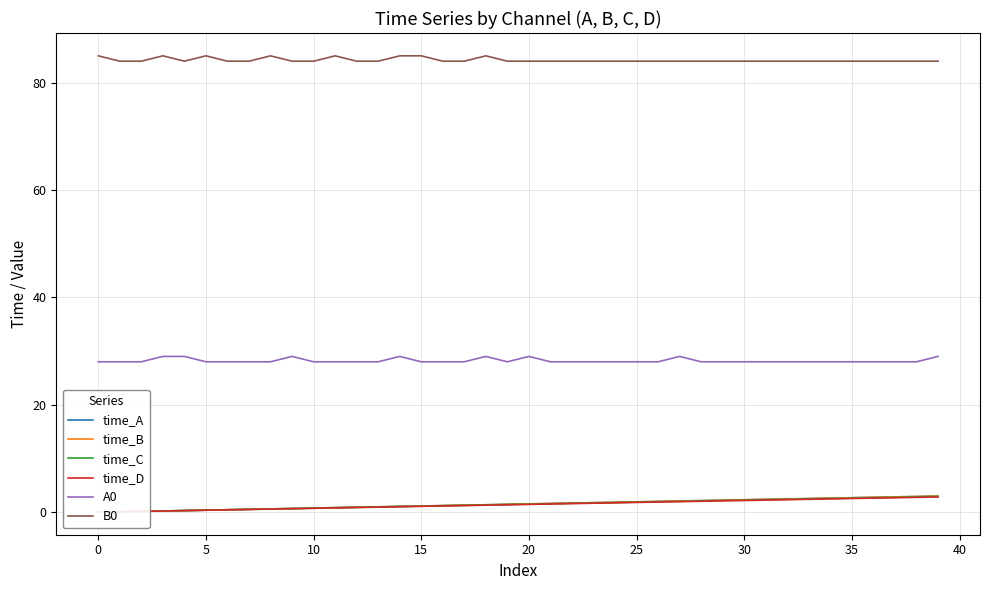

Which series changed the most between 20 and 32?

A0